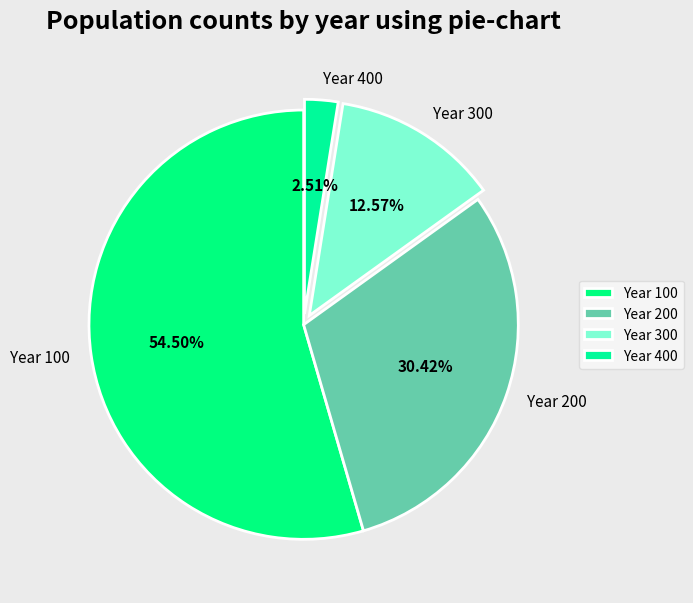

Rank the categories by value from lowest to highest.

Year 400, Year 300, Year 200, Year 100